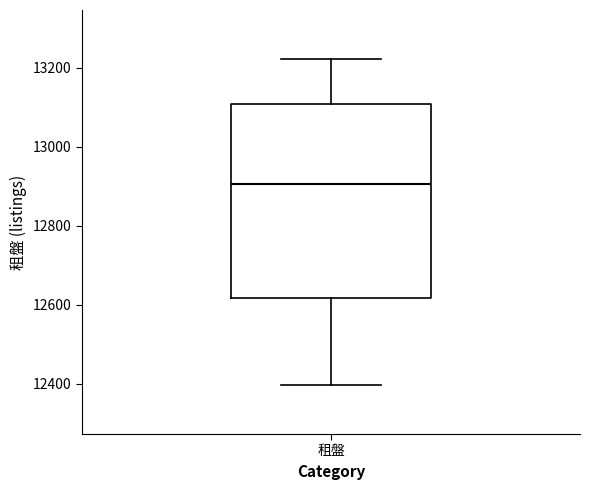

Transcribe this box plot: give where the median line is, the range the box spans, and where the two whiskers end, as read against the y-axis. The values are not printed on the chart, so give them approximately, as read against the axis.

median 12900, box 12620 to 13100, whiskers 12400 to 13220